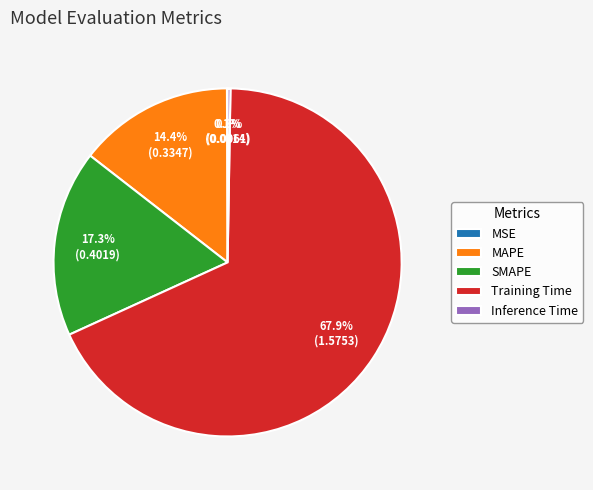

Which slice represents more than half of the pie?

Training Time